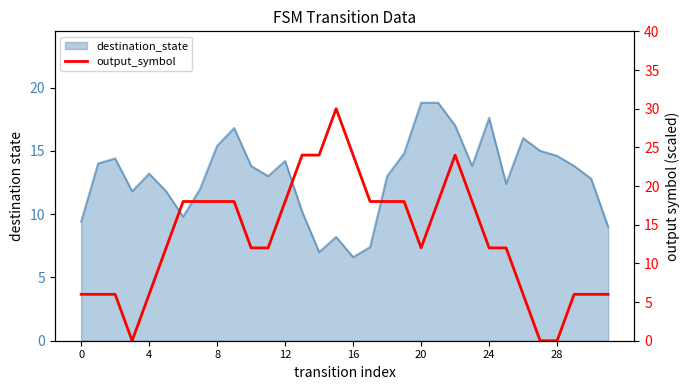

Which category has the highest value across all series?

15